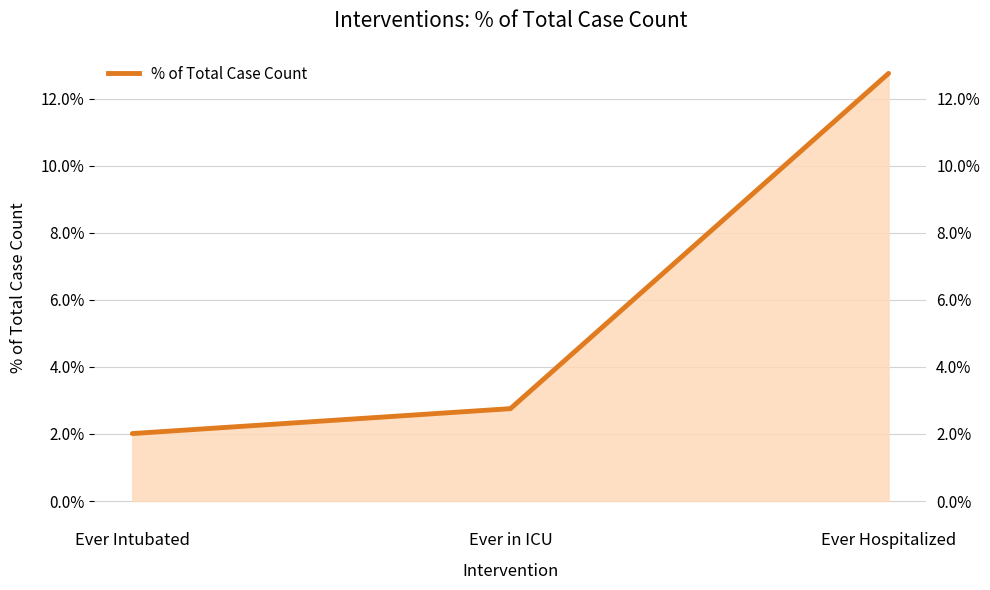

Rank the categories by value from highest to lowest.

Ever Hospitalized, Ever in ICU, Ever Intubated